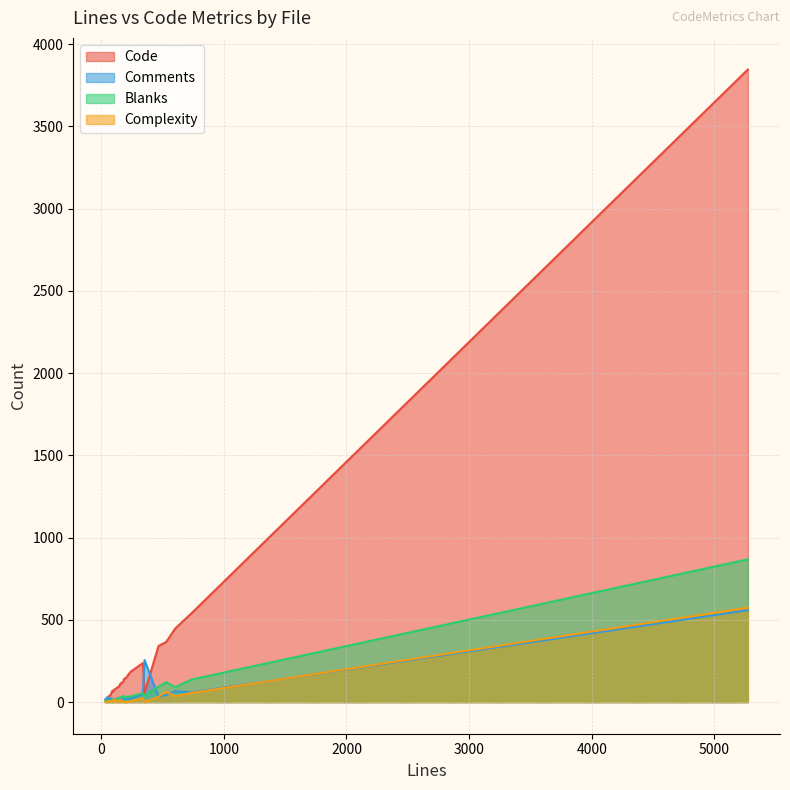

What is the average value of the Comments series?

66